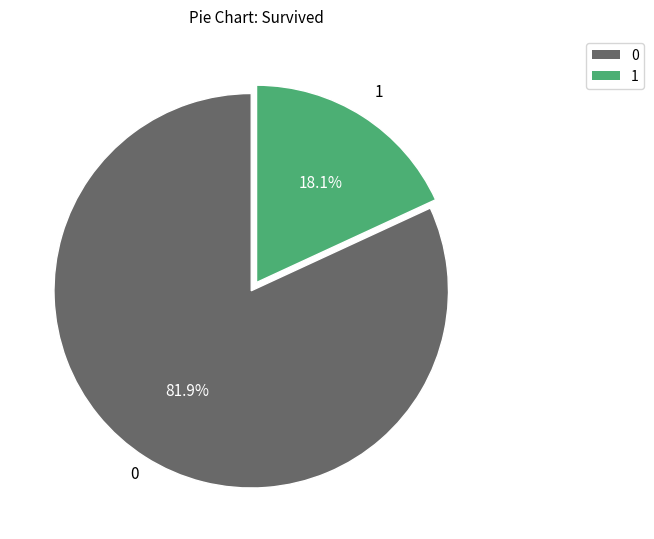

Is there any slice that represents more than half of the pie?

Yes